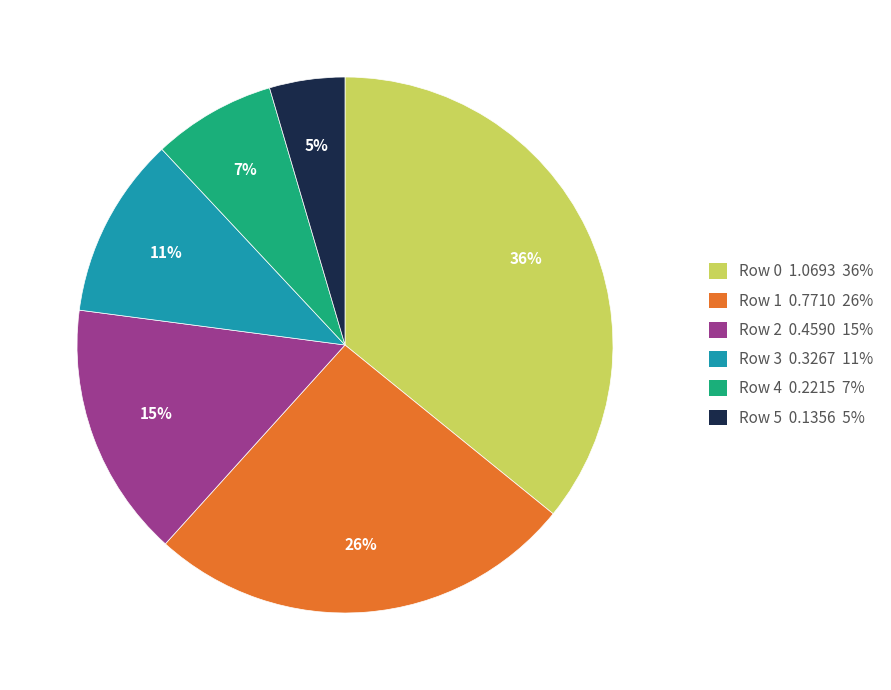

Does Row 0 account for over 50% of the chart?

No